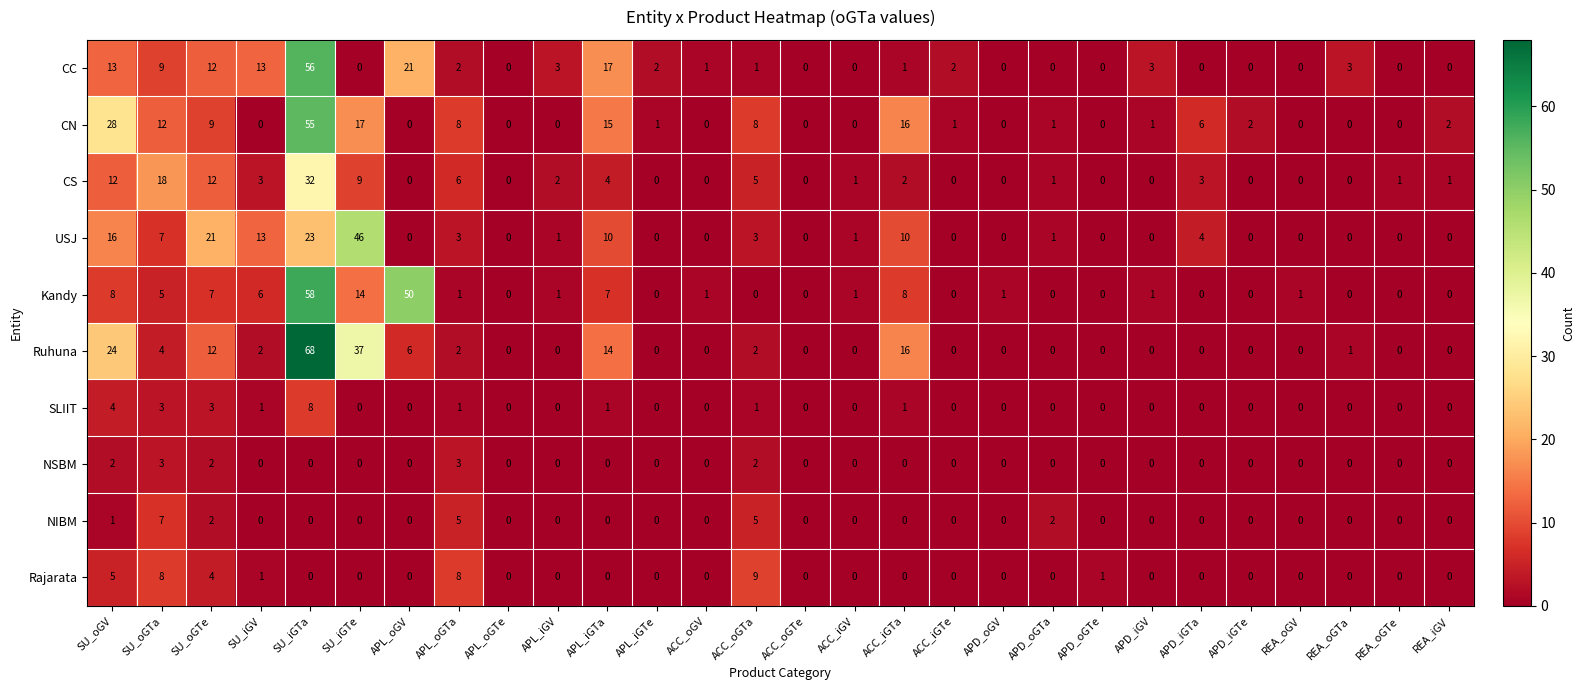

Which series changed the most between APD_iGTe and REA_oGV?

CN